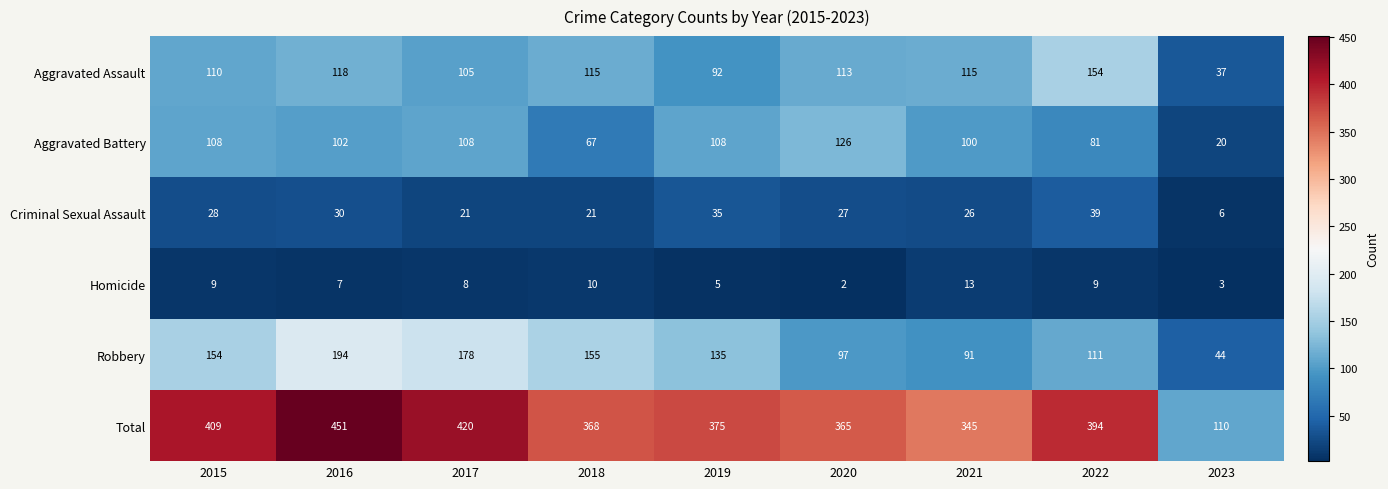

At how many categories does at least one series exceed 103?

9